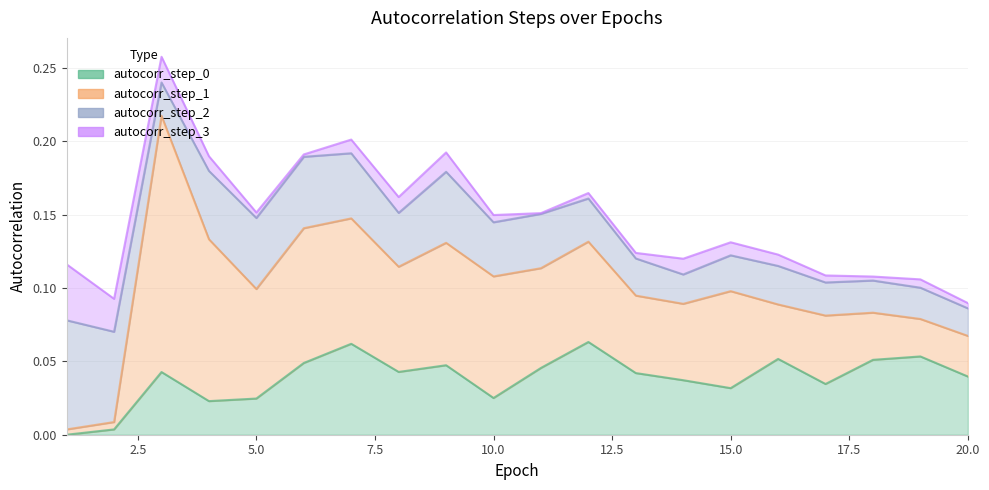

At which category does autocorr_step_2 reach its first local valley?

3